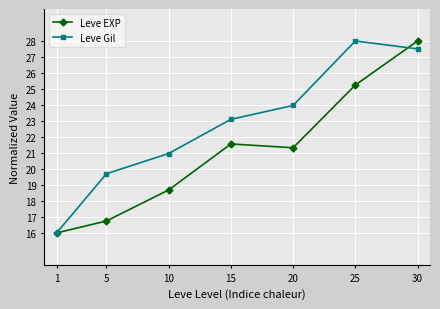

Where is the first local minimum for Leve EXP?

20